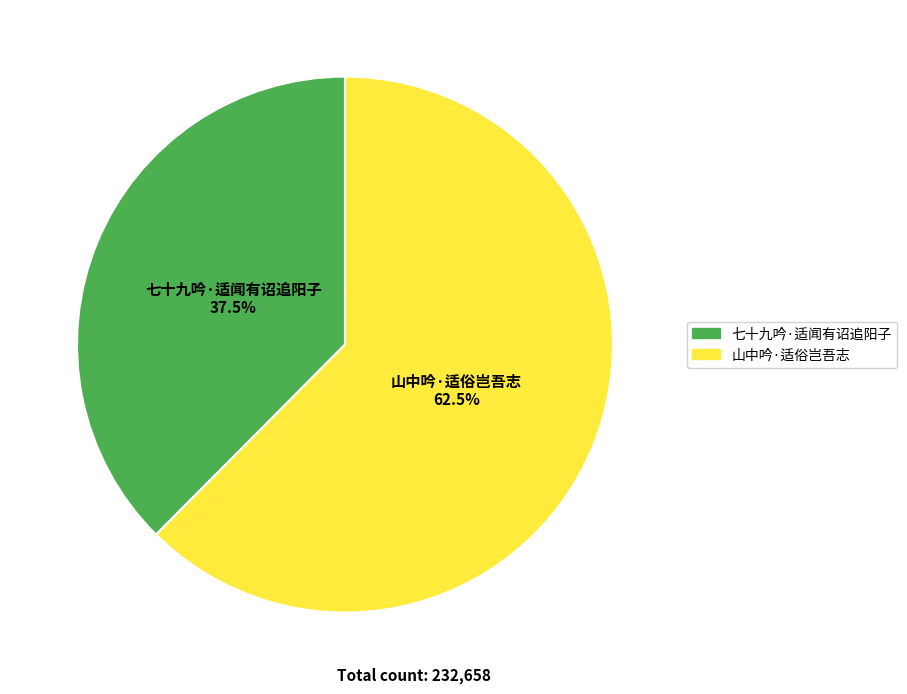

Combined, do 山中吟·适俗岂吾志 and 七十九吟·适闻有诏追阳子 account for over 50%?

Yes